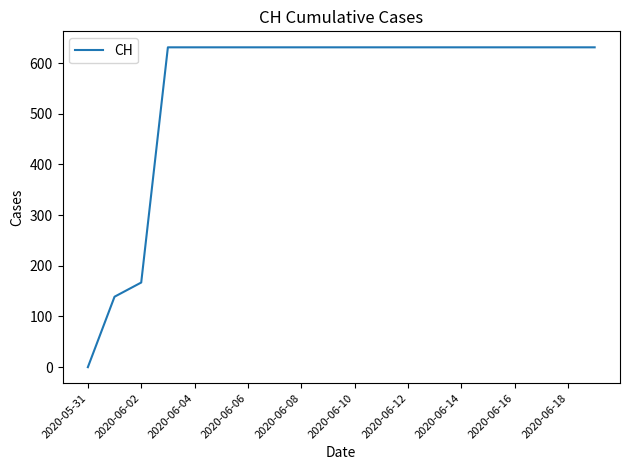

What is the greatest value displayed?

631